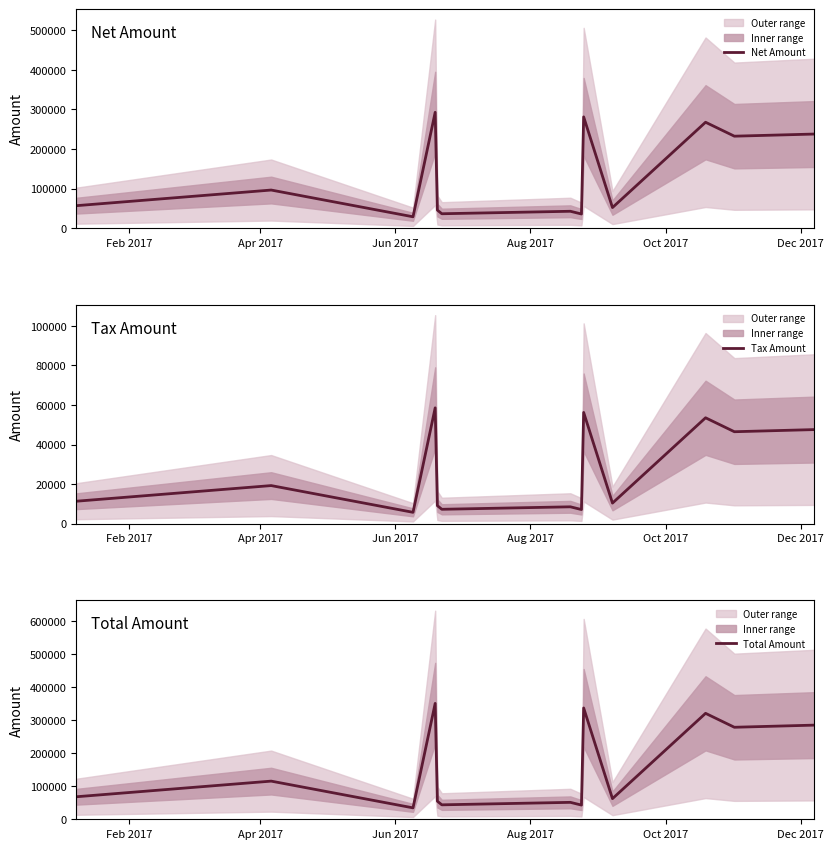

What is the highest value of the Net Amount series?

292722